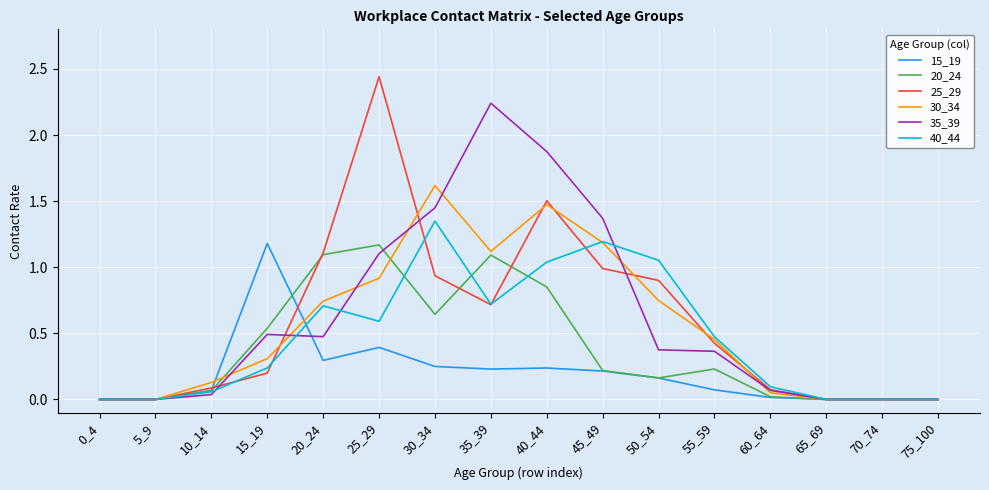

At which label does 35_39 reach its peak?

35_39